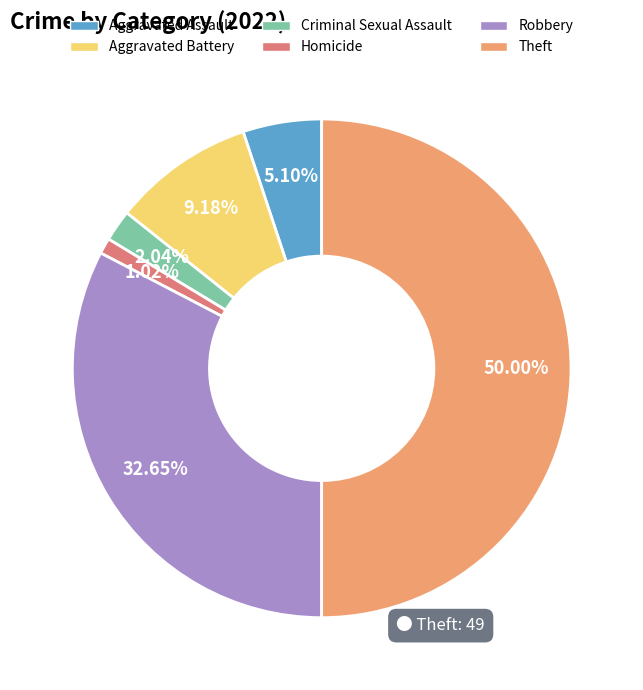

To the nearest percent, what is the difference between the Robbery and Homicide slice percentages?

32%